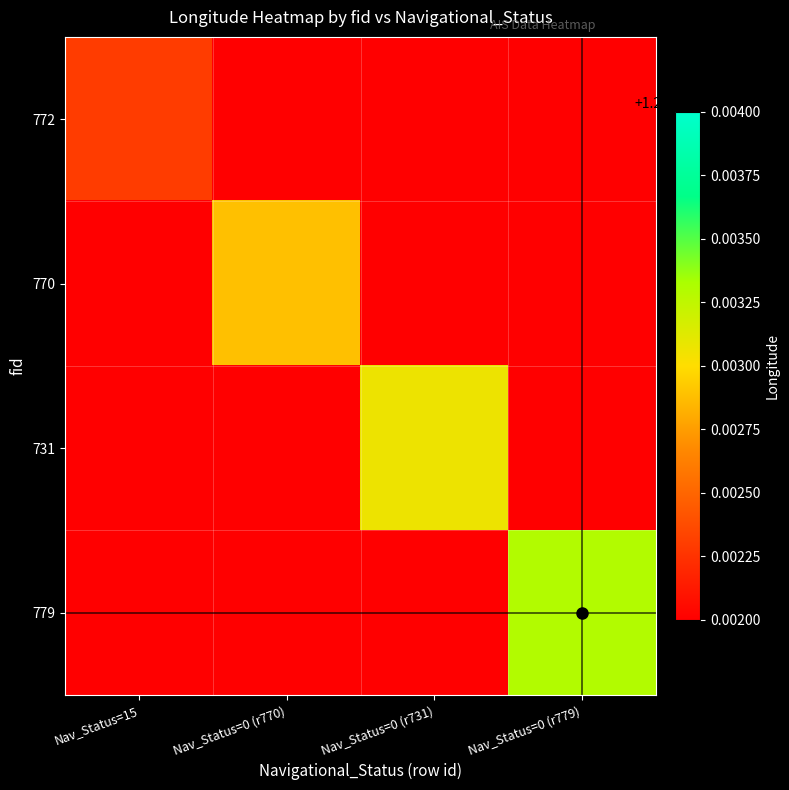

Reading left to right, extract all data points from this chart.

772: Nav_Status=15=121.8	Nav_Status=0 (r770)=121.8	Nav_Status=0 (r731)=121.8	Nav_Status=0 (r779)=121.8
770: Nav_Status=15=121.8	Nav_Status=0 (r770)=121.8	Nav_Status=0 (r731)=121.8	Nav_Status=0 (r779)=121.8
731: Nav_Status=15=121.8	Nav_Status=0 (r770)=121.8	Nav_Status=0 (r731)=121.8	Nav_Status=0 (r779)=121.8
779: Nav_Status=15=121.8	Nav_Status=0 (r770)=121.8	Nav_Status=0 (r731)=121.8	Nav_Status=0 (r779)=121.8